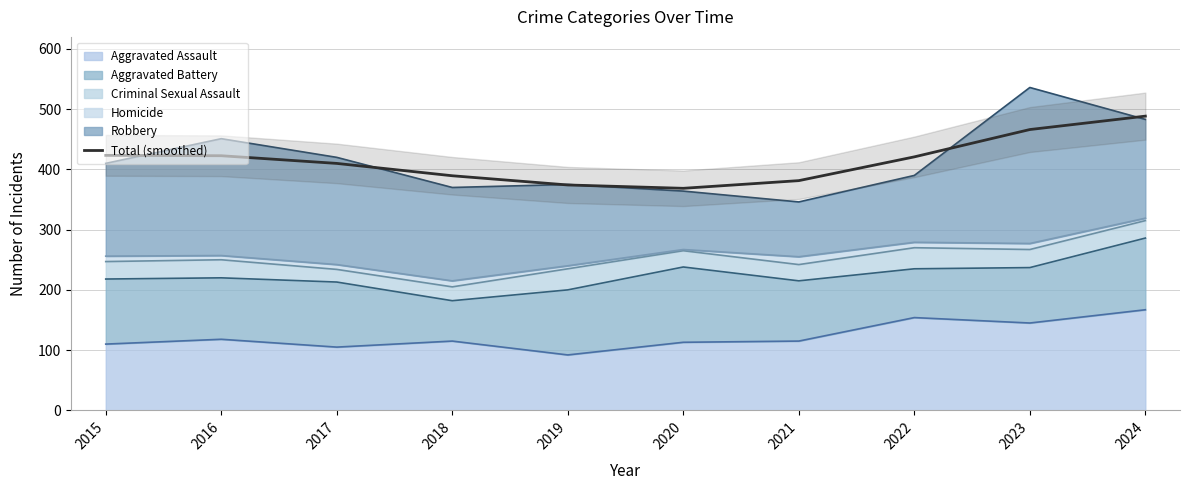

True or false: the data shows 683.0 at 2018.

False